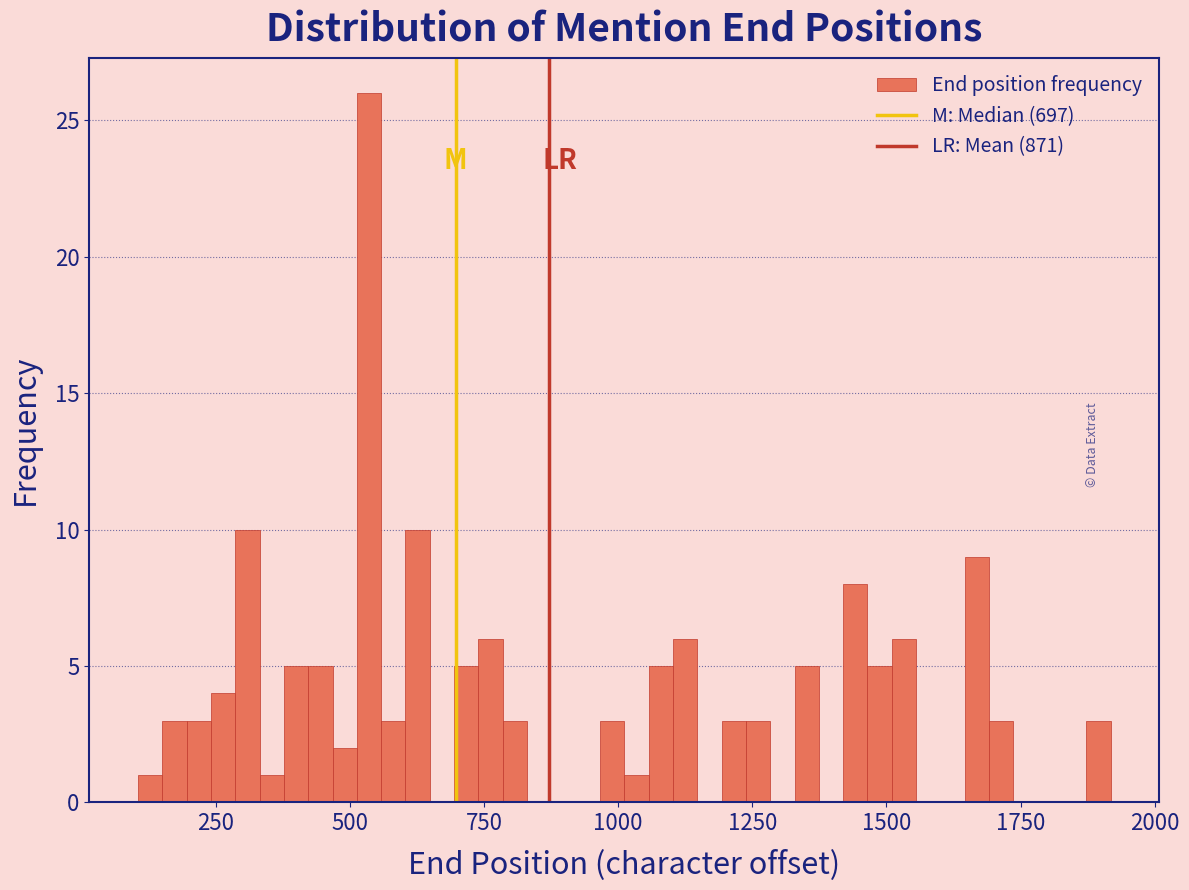

Around what value on the x-axis is the tallest bar? Give the approximate position of its centre, as read against the axis.

550